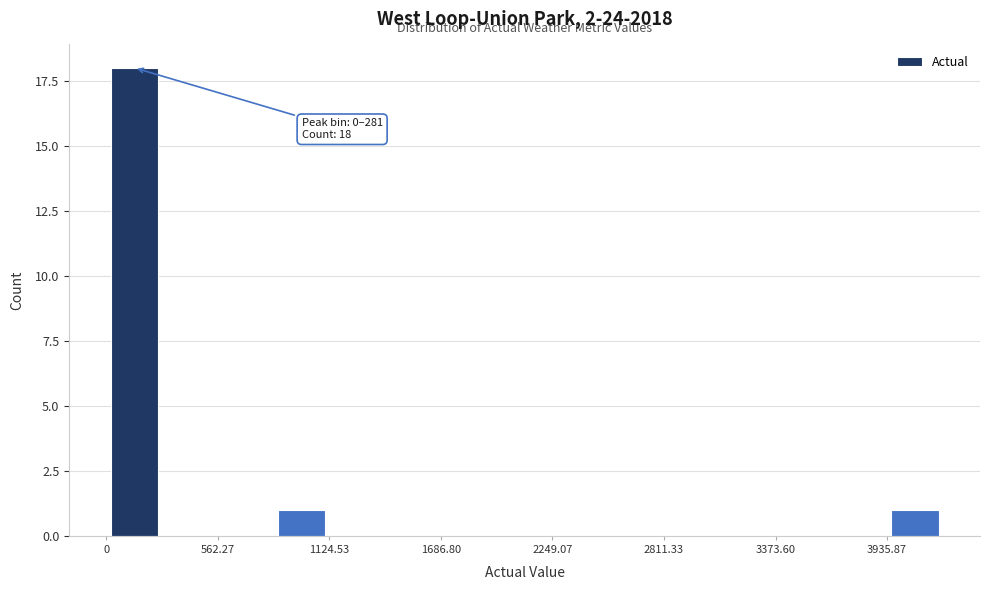

Read against the x-axis, roughly where is the centre of the tallest bar?

100